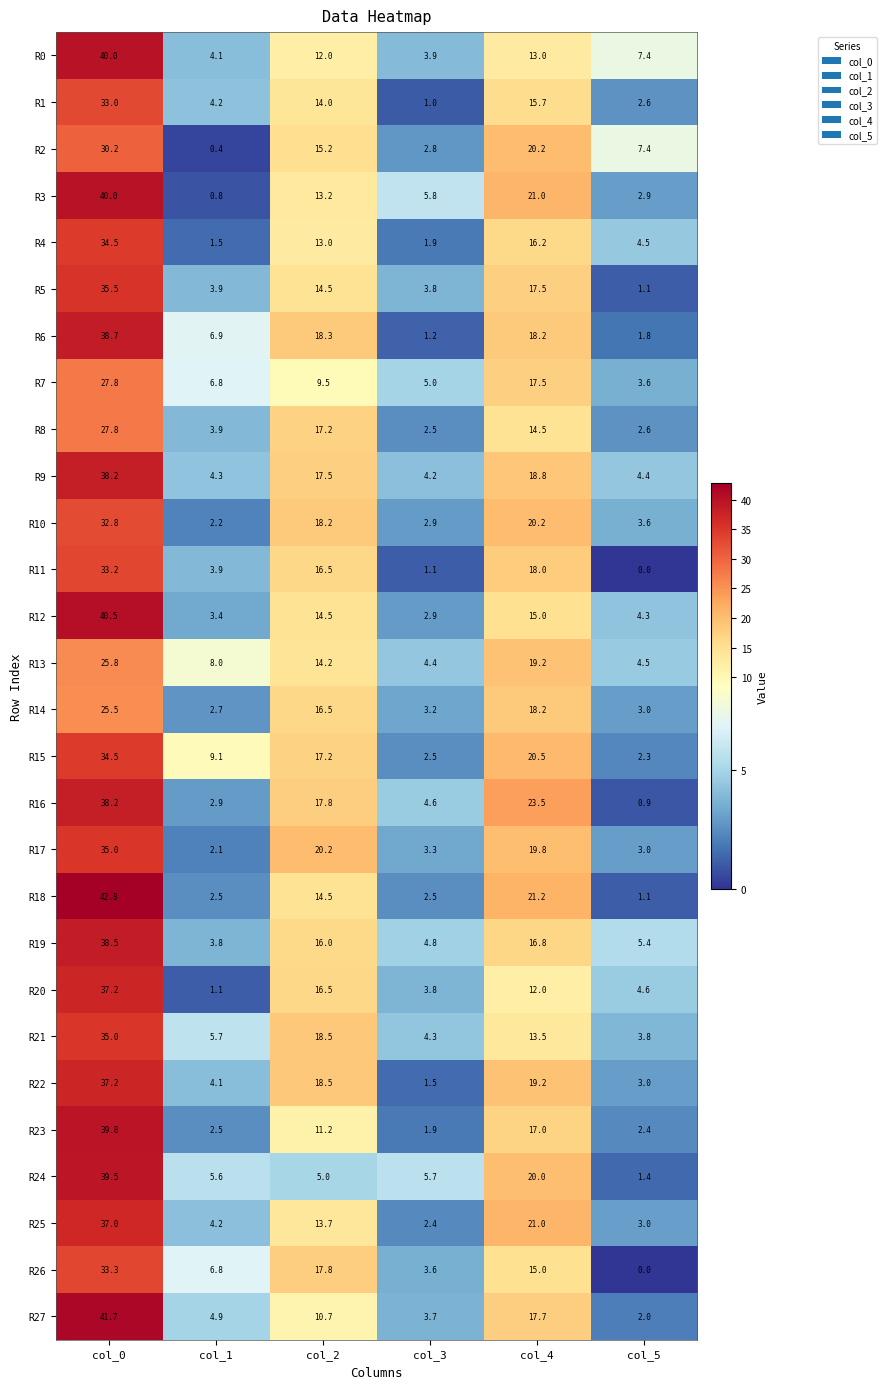

What is the sum of the R0 values at col_4 and col_0?

53.0